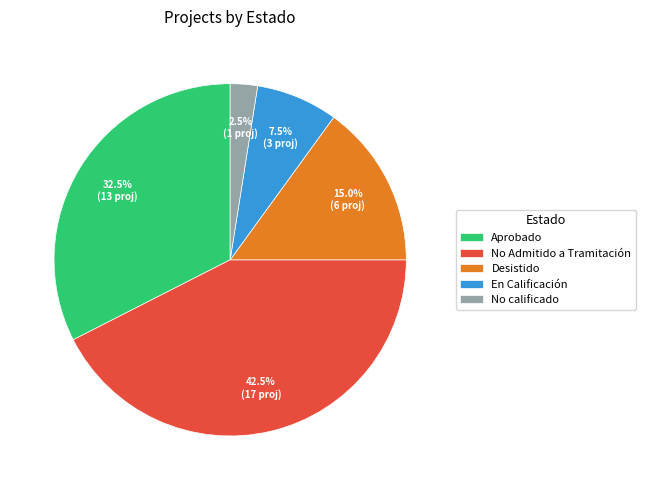

Which has a higher value, Desistido or En Calificación?

Desistido